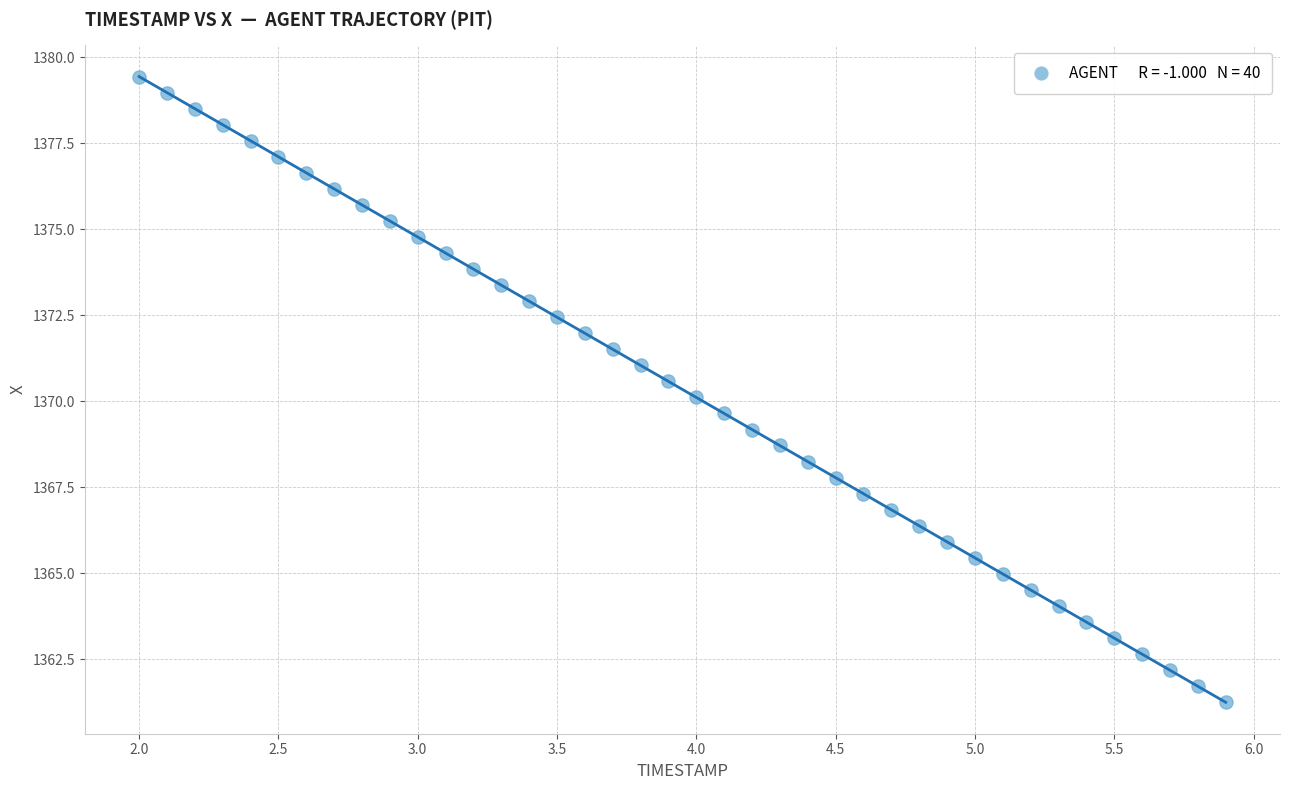

What is the range of Y values (max minus min)?

18.2